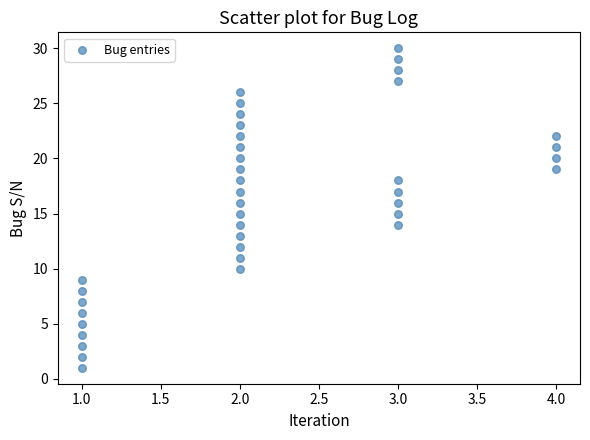

What is the range of Y values (max minus min)?

29